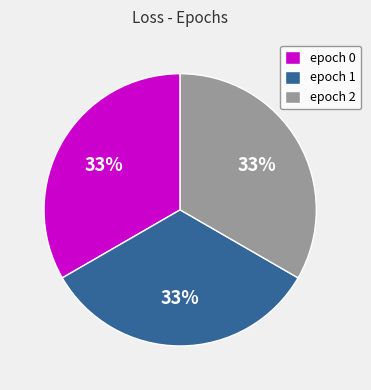

What percentage is the epoch 1 slice, to the nearest percent?

33%